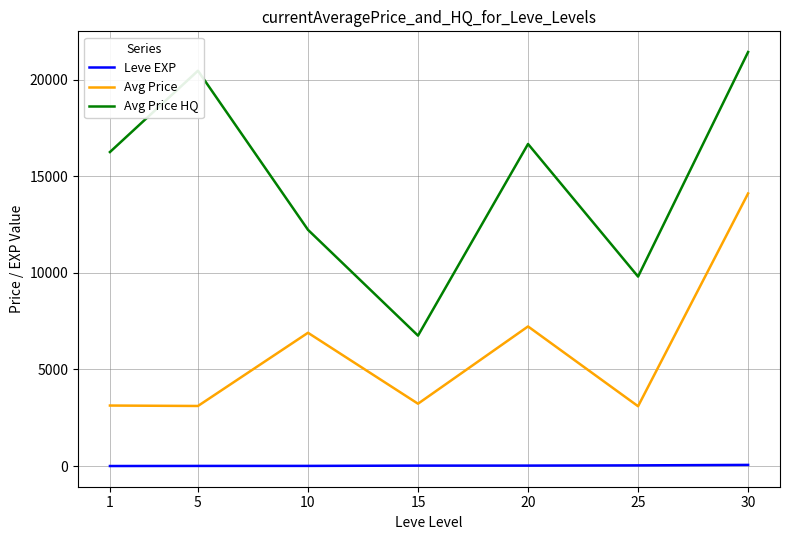

Rank the series by their maximum value, from lowest to highest.

Leve EXP, Avg Price, Avg Price HQ